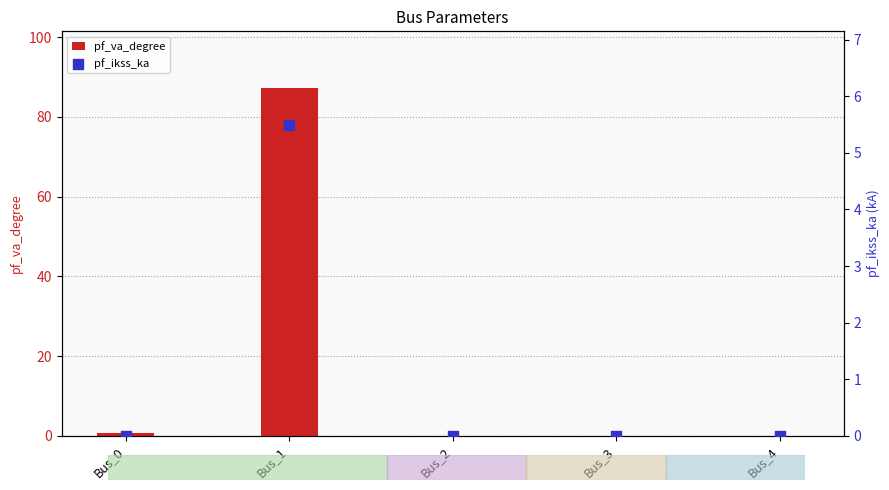

Which series has the largest total across all categories?

pf_va_degree